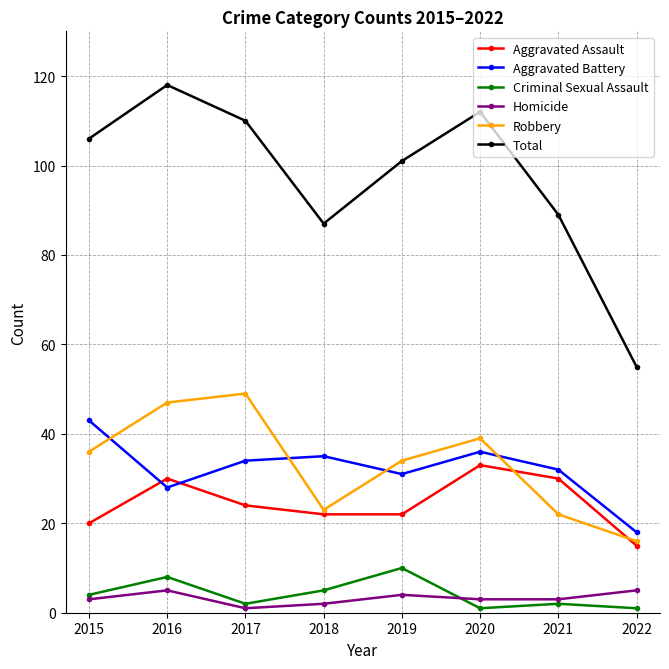

Reading left to right, transcribe all the data shown in this chart.

Aggravated Assault: 20	30	24	22	22	33	30	15
Aggravated Battery: 43	28	34	35	31	36	32	18
Criminal Sexual Assault: 4	8	2	5	10	1	2	1
Homicide: 3	5	1	2	4	3	3	5
Robbery: 36	47	49	23	34	39	22	16
Total: 106	118	110	87	101	112	89	55